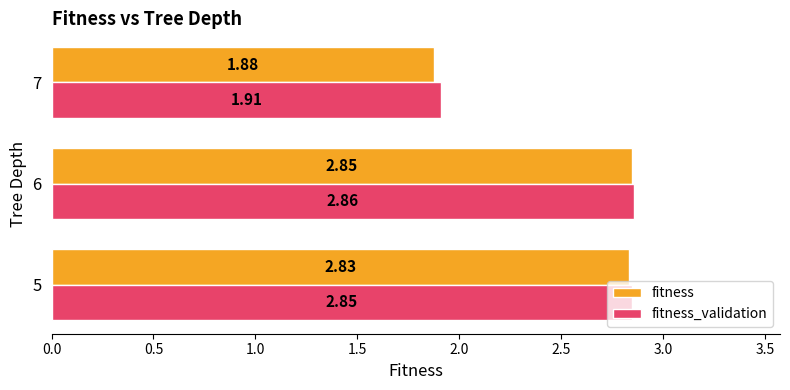

Rank the categories by fitness value from lowest to highest.

7, 5, 6